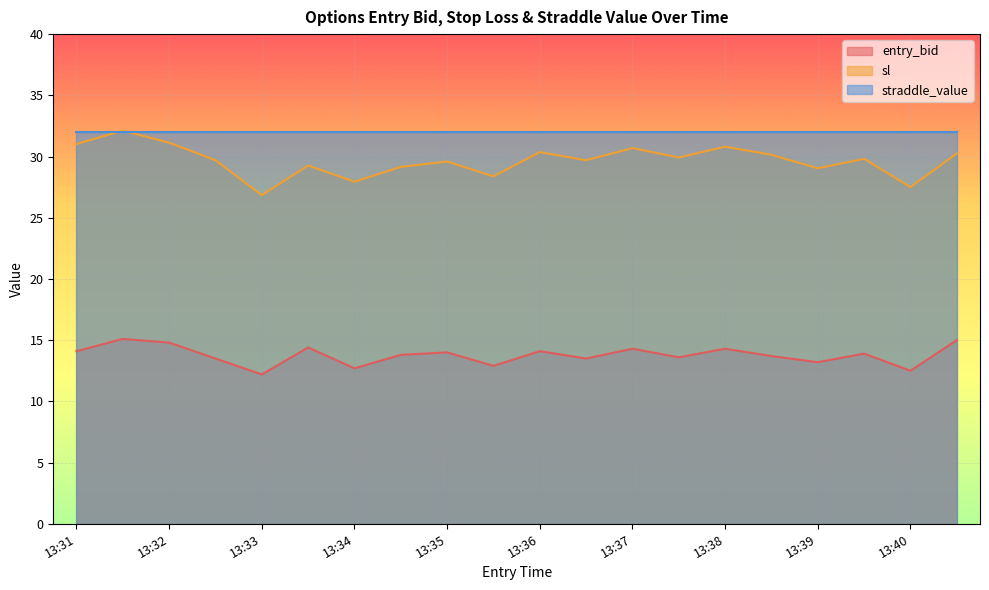

What is the total value across all series at 13:34?

72.6